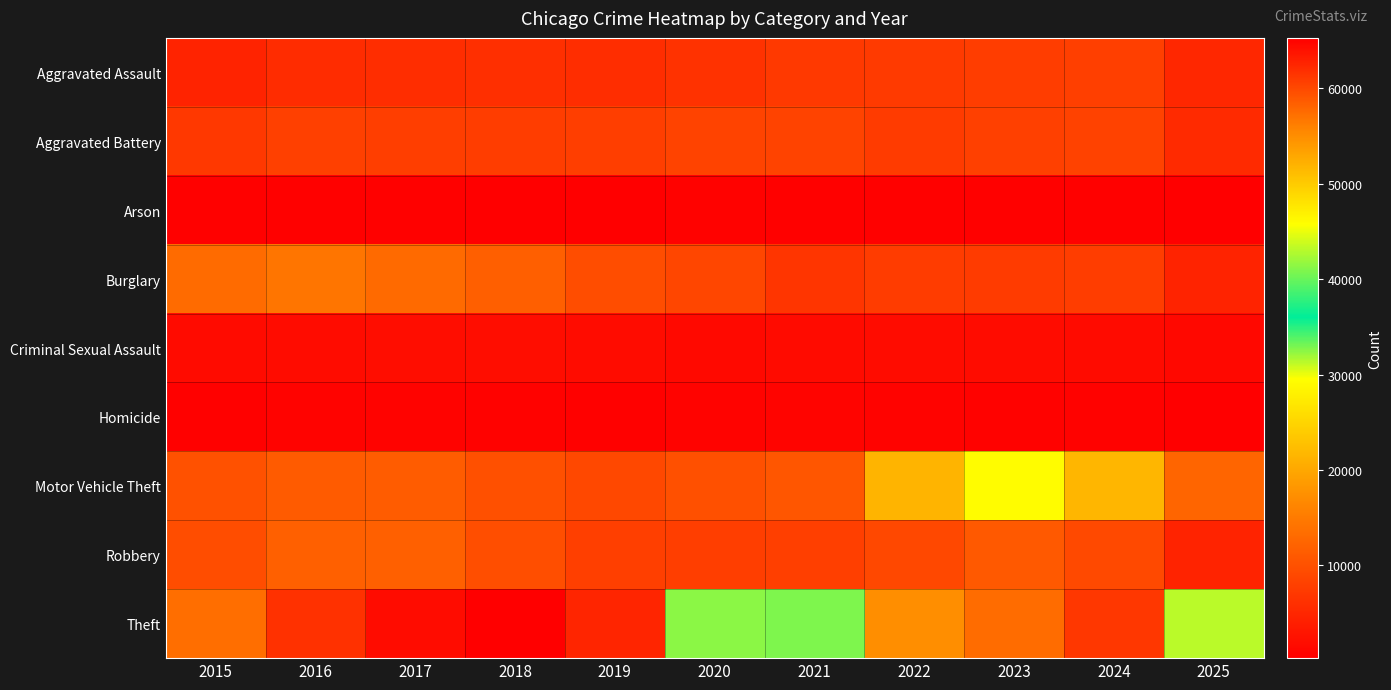

Reading right to left, transcribe all the data shown in this chart.

Aggravated Assault: 2025=4987	2024=7905	2023=7712	2022=7281	2021=7242	2020=6265	2019=5841	2018=6002	2017=5793	2016=5713	2015=4480
Aggravated Battery: 2025=5368	2024=8183	2023=8080	2022=7495	2021=8348	2020=8320	2019=7858	2018=7734	2017=7845	2016=8085	2015=7018
Arson: 2025=282	2024=482	2023=513	2022=422	2021=530	2020=588	2019=376	2018=373	2017=444	2016=516	2015=453
Burglary: 2025=4586	2024=7653	2023=7486	2022=7594	2021=6661	2020=8758	2019=9639	2018=11747	2017=13001	2016=14289	2015=13184
Criminal Sexual Assault: 2025=1312	2024=1785	2023=1877	2022=1844	2021=1764	2020=1508	2019=1932	2018=2057	2017=1997	2016=1870	2015=1718
Homicide: 2025=316	2024=589	2023=632	2022=730	2021=806	2020=787	2019=499	2018=588	2017=672	2016=786	2015=496
Motor Vehicle Theft: 2025=12390	2024=21712	2023=29255	2022=21472	2021=10605	2020=9962	2019=8978	2018=9985	2017=11380	2016=11285	2015=10068
Robbery: 2025=4520	2024=9115	2023=11052	2022=8964	2021=7920	2020=7855	2019=7995	2018=9681	2017=11881	2016=11960	2015=9638
Theft: 2025=43160	2024=61281	2023=57493	2022=54899	2021=40821	2020=41350	2019=62499	2018=65290	2017=64386	2016=61626	2015=57353